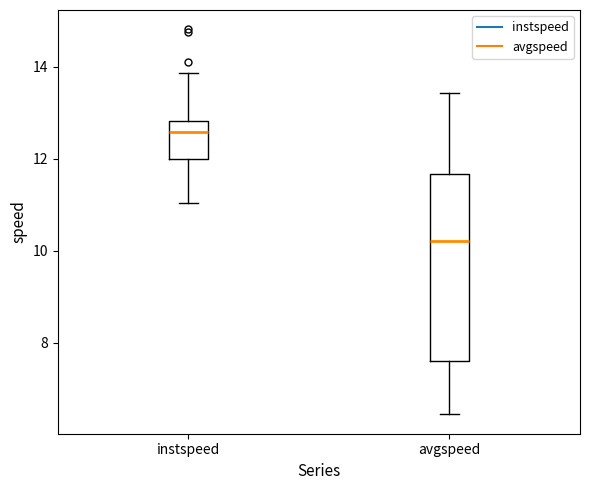

Reading left to right, read every box against the y-axis: the position of its median line, the range the box covers, and the ends of its whiskers. The values are not printed on the chart, so give them approximately, as read against the axis.

instspeed: median 12.6, box 12.0 to 12.8, whiskers 11.0 to 13.8
avgspeed: median 10.2, box 7.6 to 11.6, whiskers 6.4 to 13.4